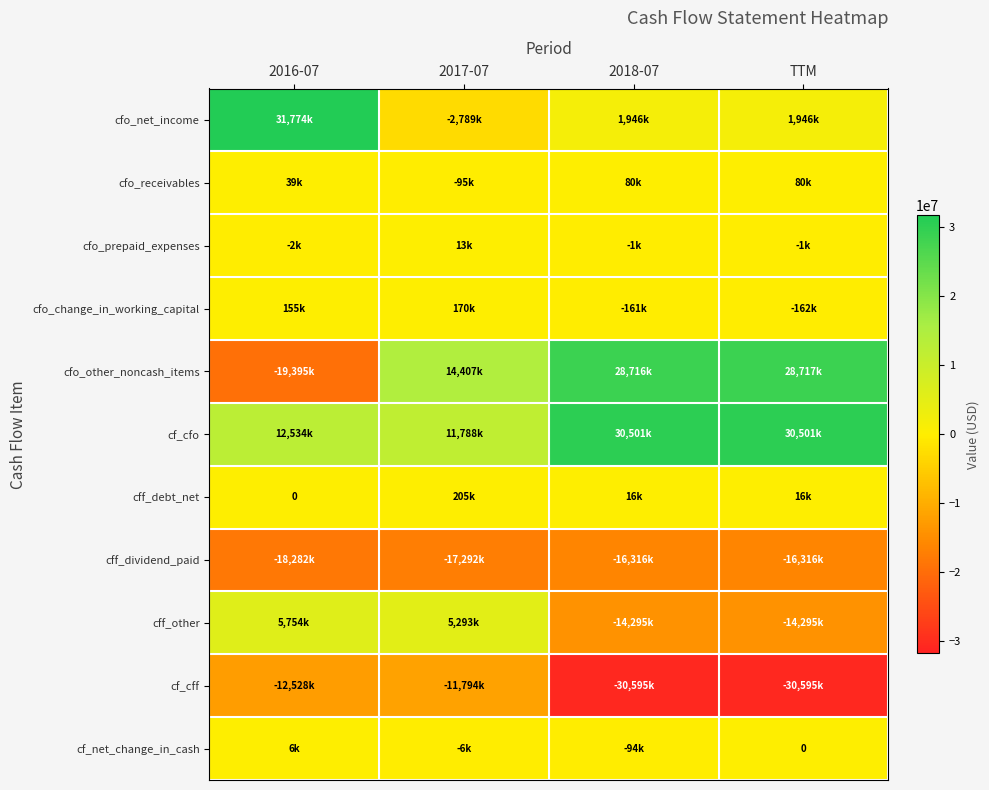

What is the sum of all cf_cff values?

-85512000